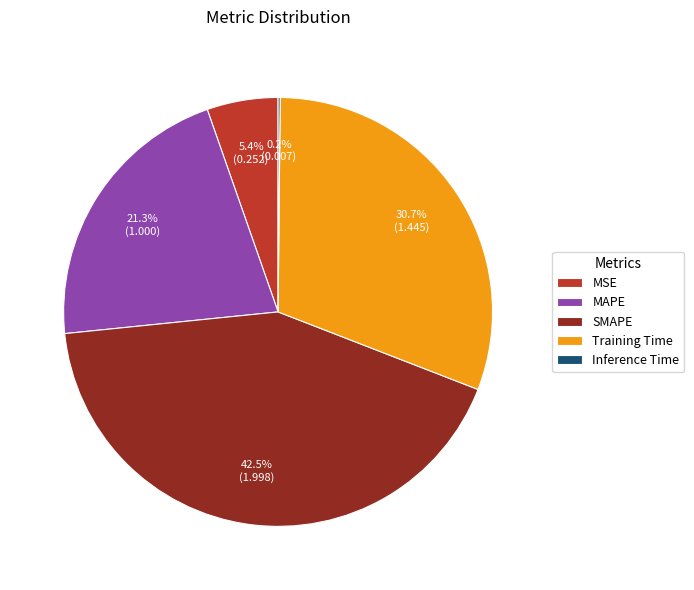

Which slice is the largest?

SMAPE